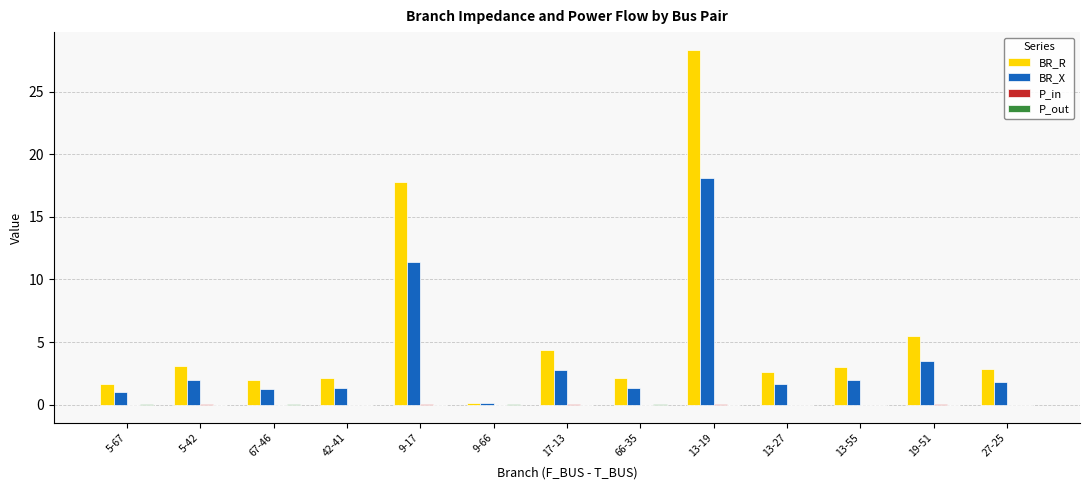

At which category is the sum across all series the highest?

13-19